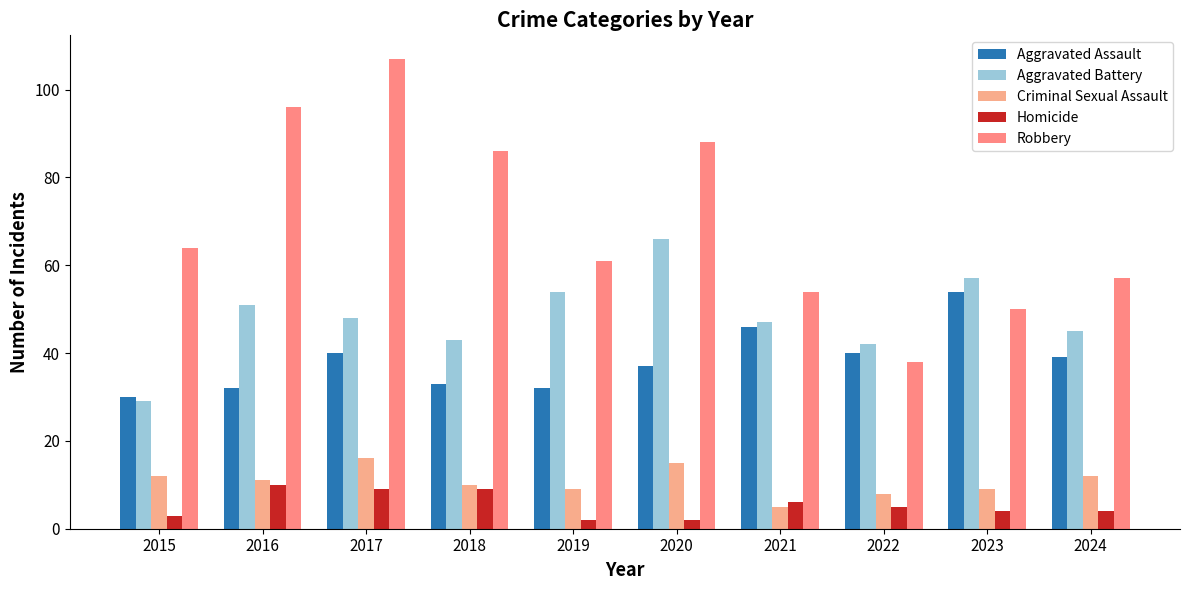

What is the difference between the highest and lowest values at 2019?

59